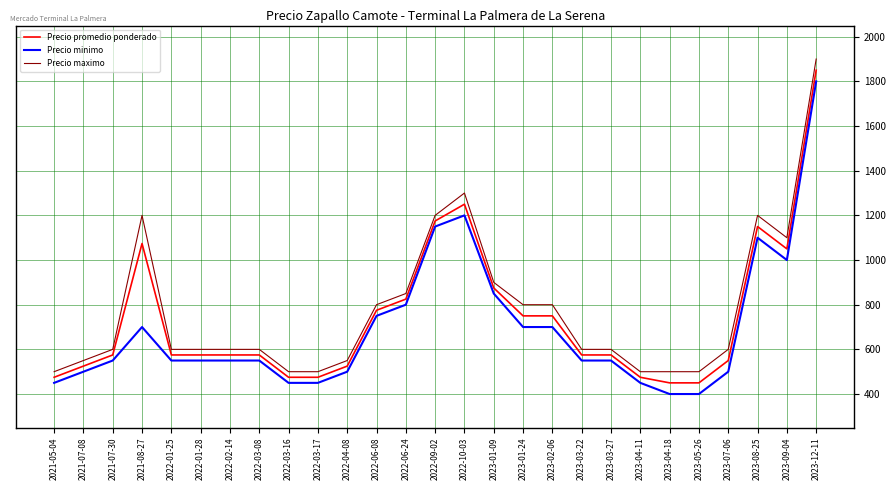

True or false: Precio maximo has more than 0 points higher than both neighbors.

True